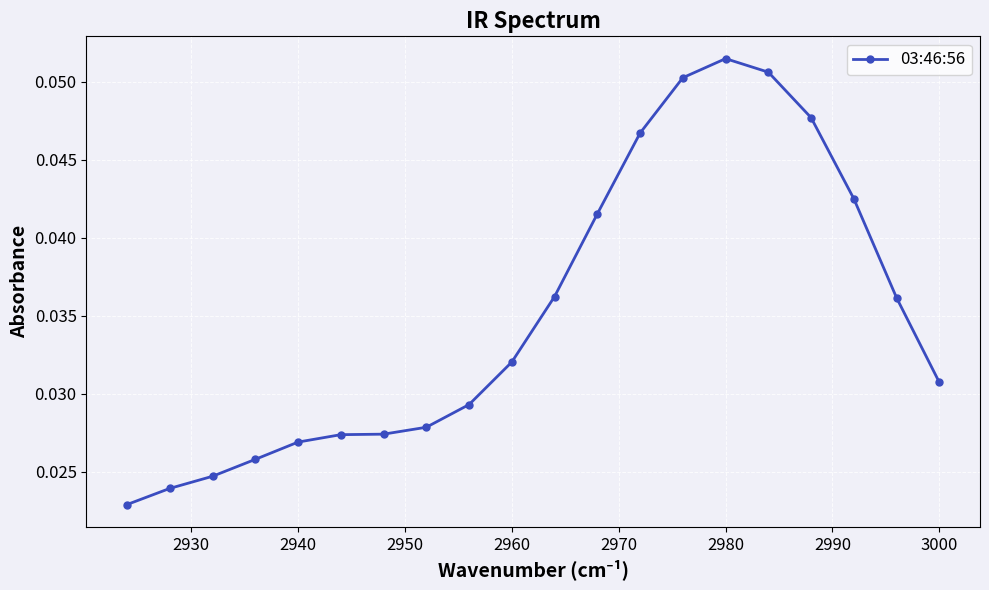

What is the sum of all values?

0.7